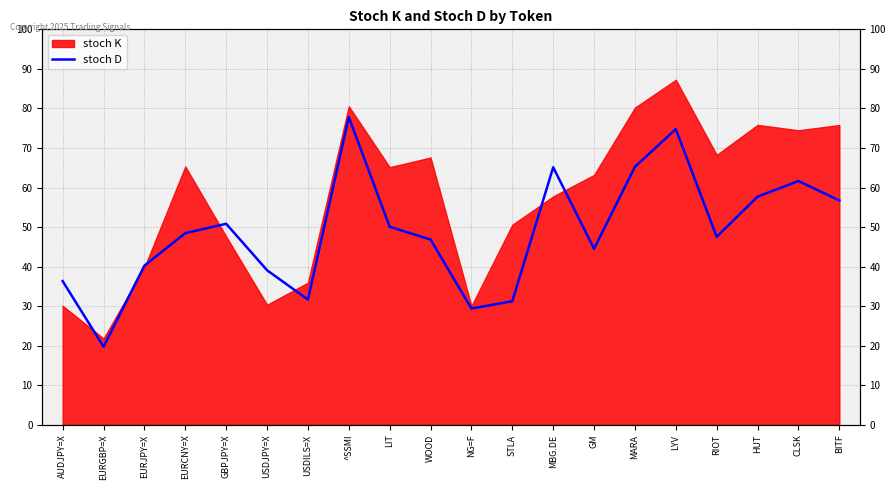

Count the number of values greater than 48.

10